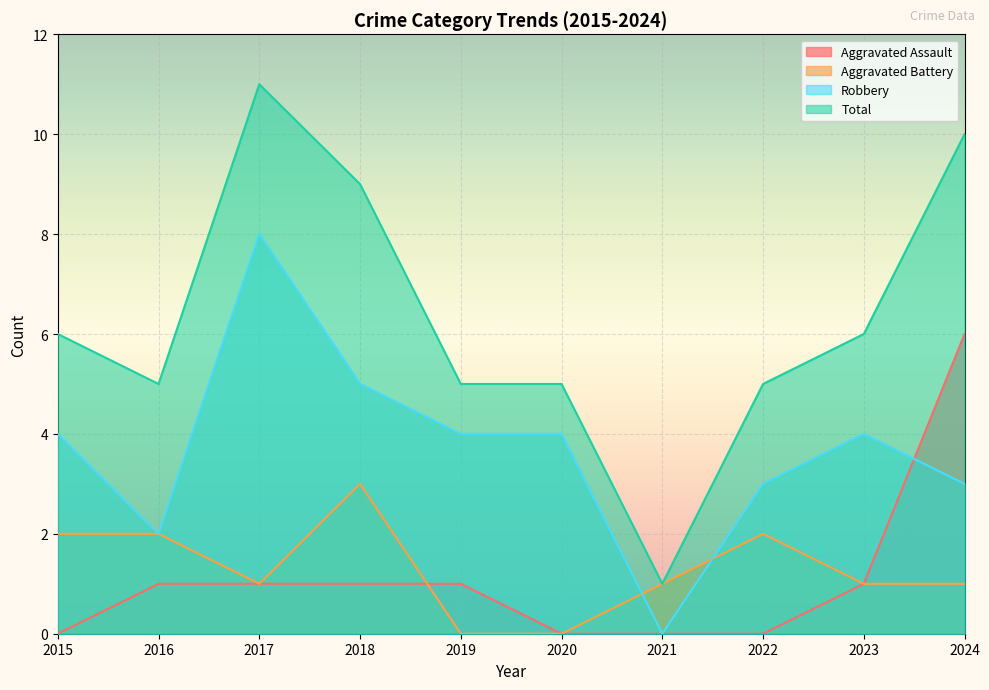

The Aggravated Battery series shows 1 at 2024. True or false?

True